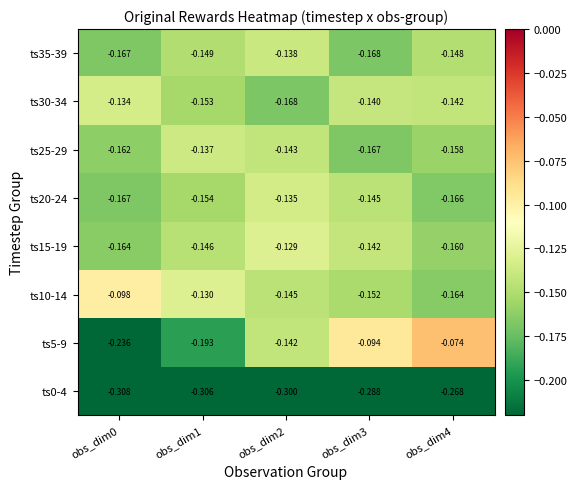

Is the value of ts5-9 at obs_dim2 greater than the value of ts10-14 at obs_dim0?

No